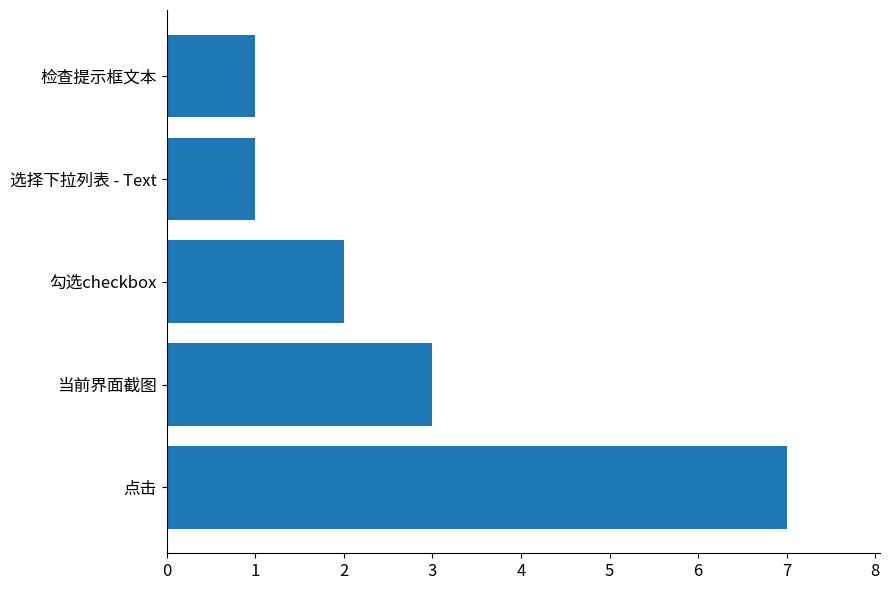

How many bars are there in total?

5